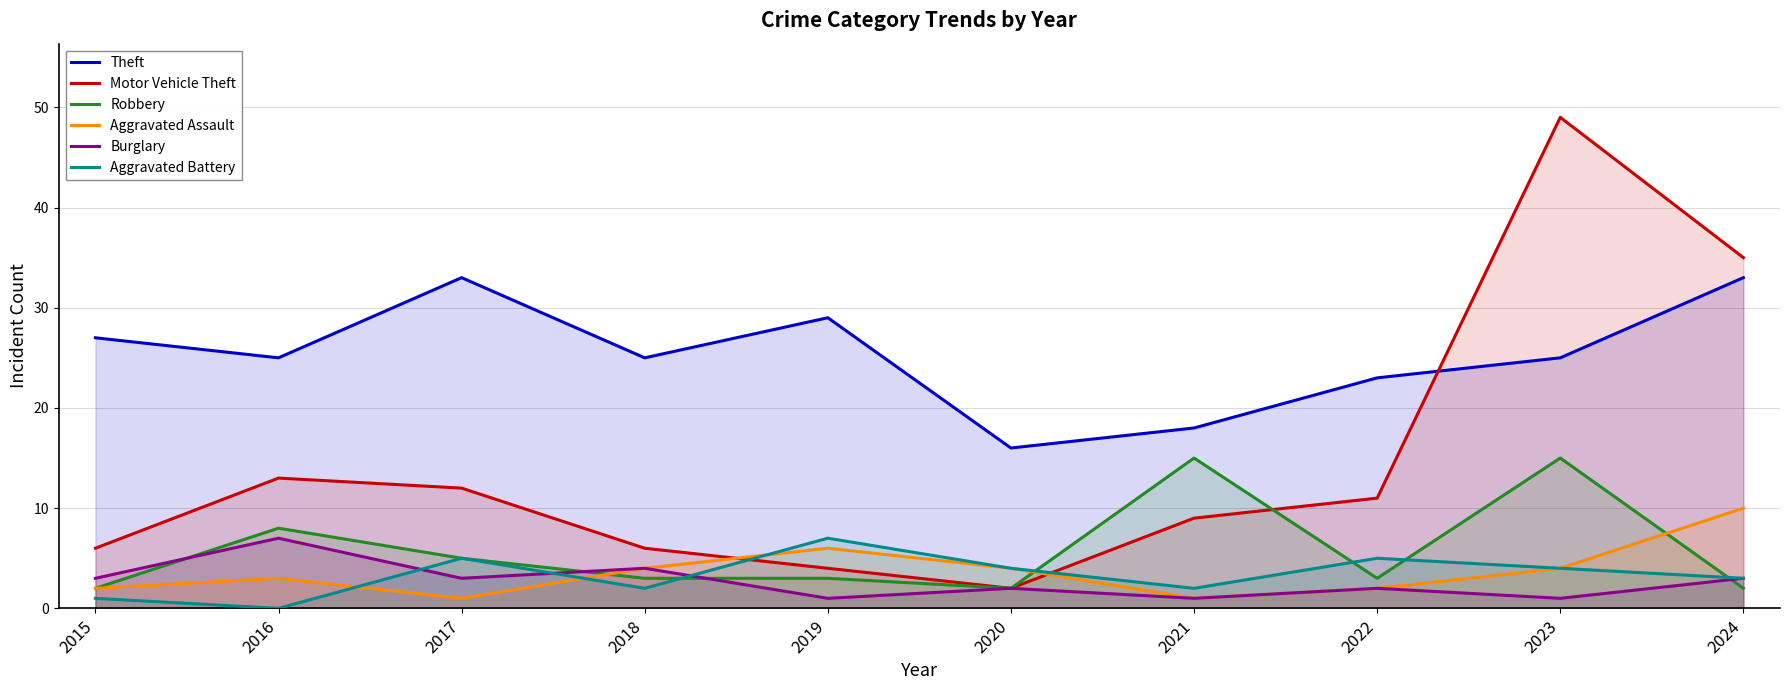

How many data points in Aggravated Assault are less than 4?

5